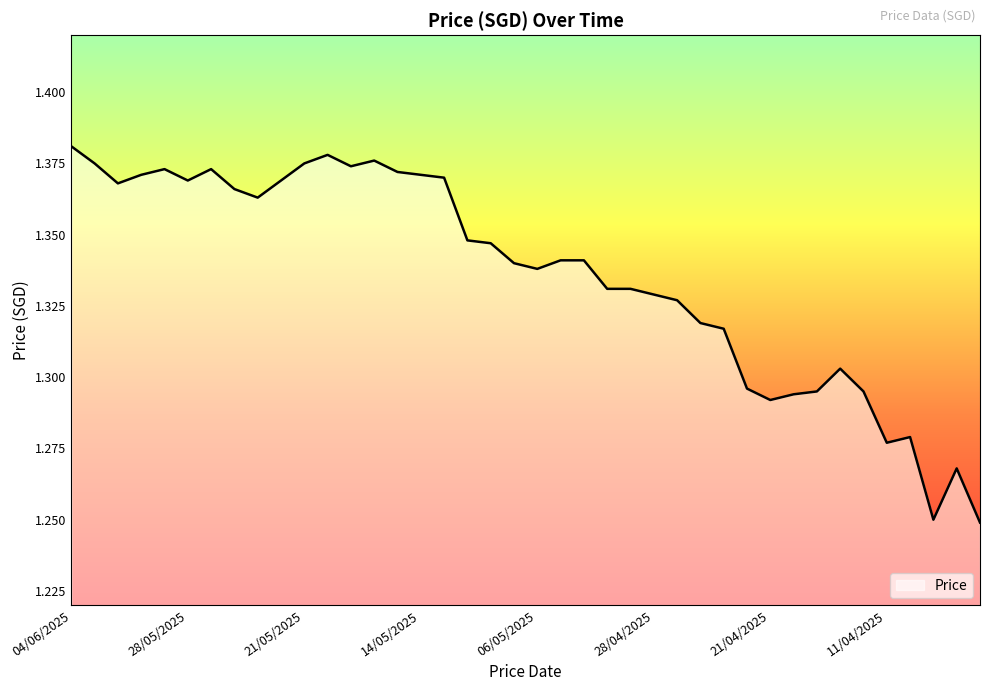

Which label corresponds to the smallest value in the chart?

07/04/2025